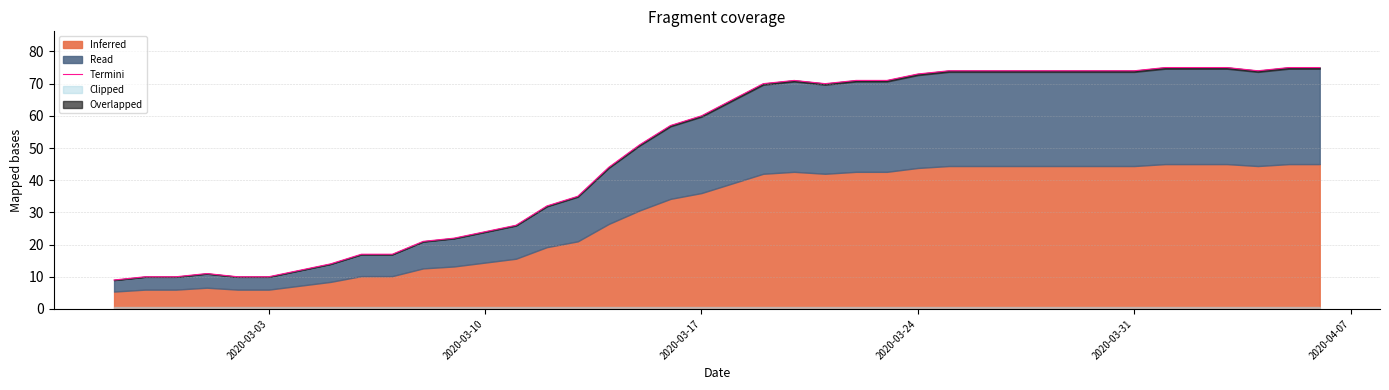

How many interior local peaks (higher than both neighbors) does the data have?

2